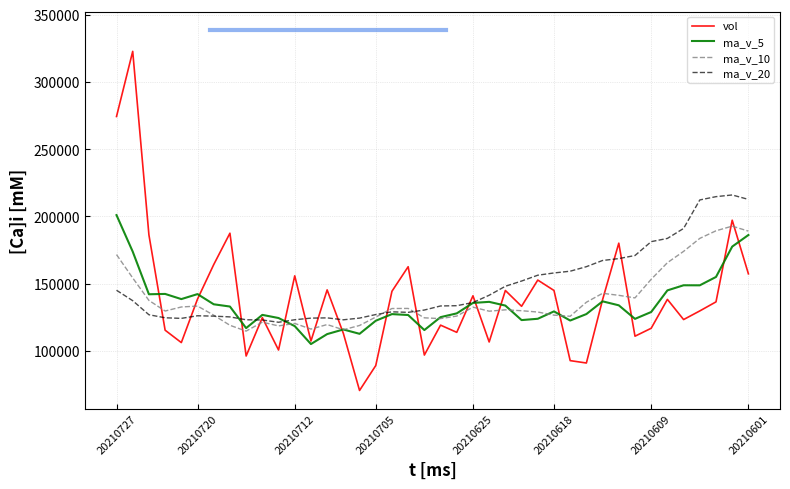

Which series has the largest range (max minus min)?

vol